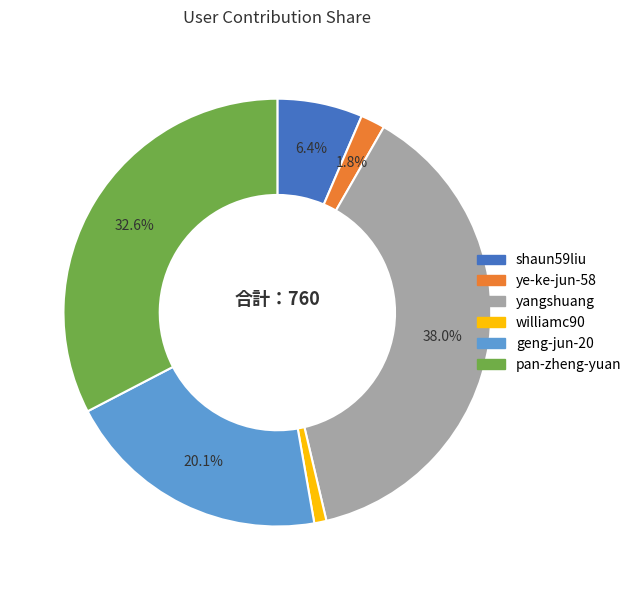

True or false: shaun59liu accounts for 6% of the total.

True